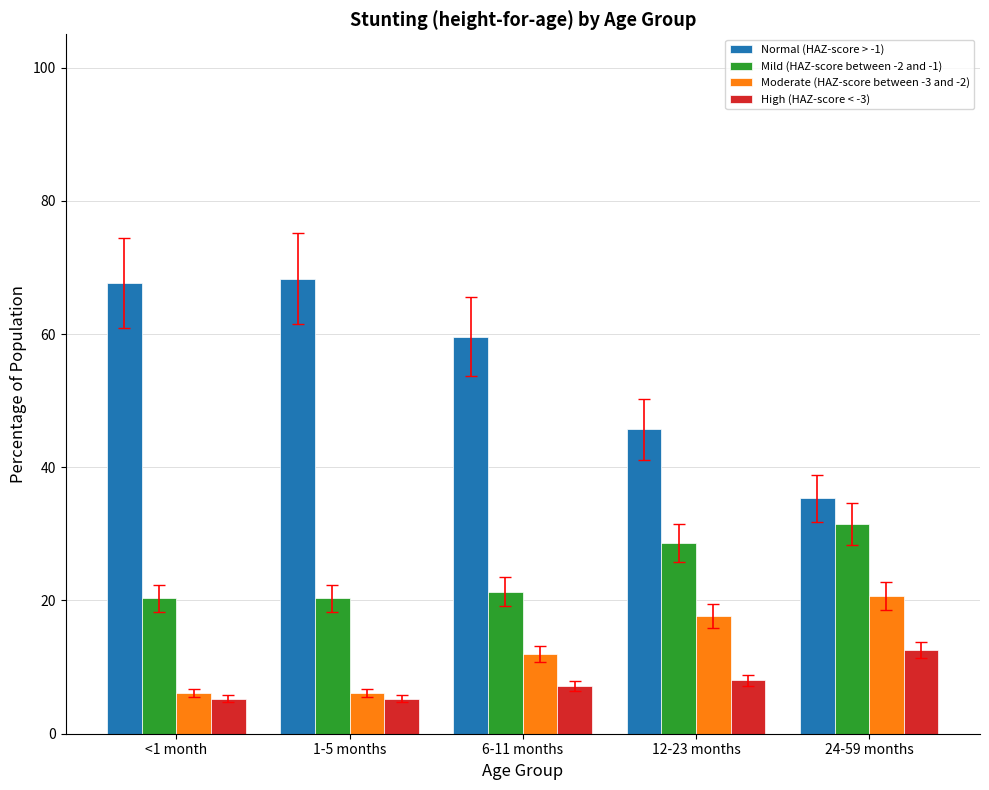

What is the label of the 5th bar from the right?

<1 month